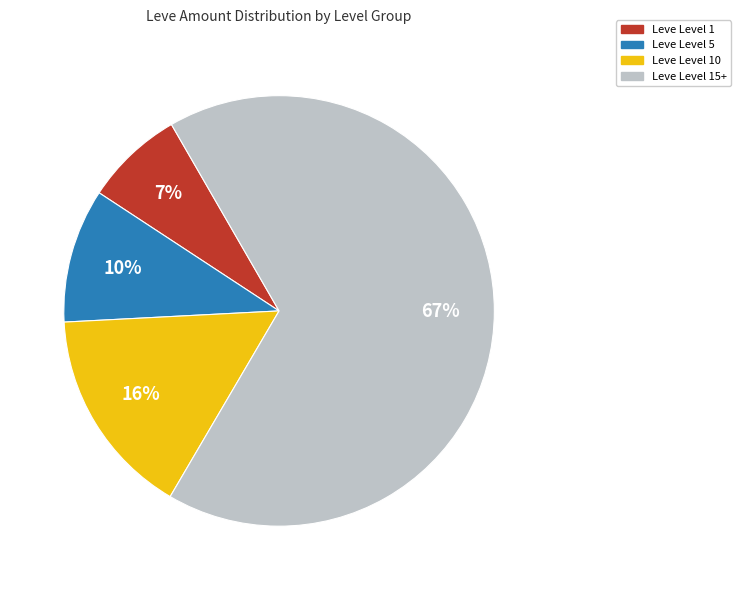

To the nearest percent, what is the average slice percentage?

25%